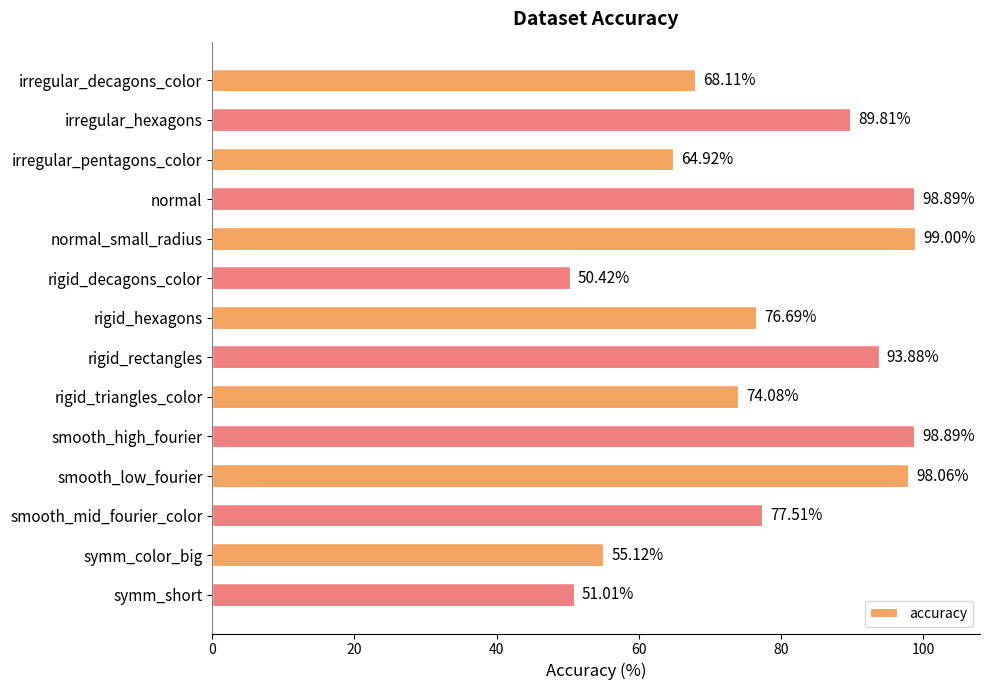

Which category has the lowest value across all series?

rigid_decagons_color